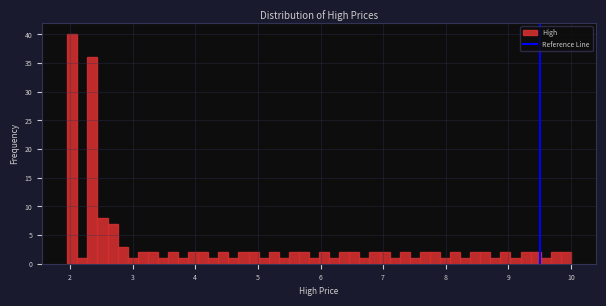

Around what value on the x-axis is the tallest bar? Give the approximate position of its centre, as read against the axis.

2.0